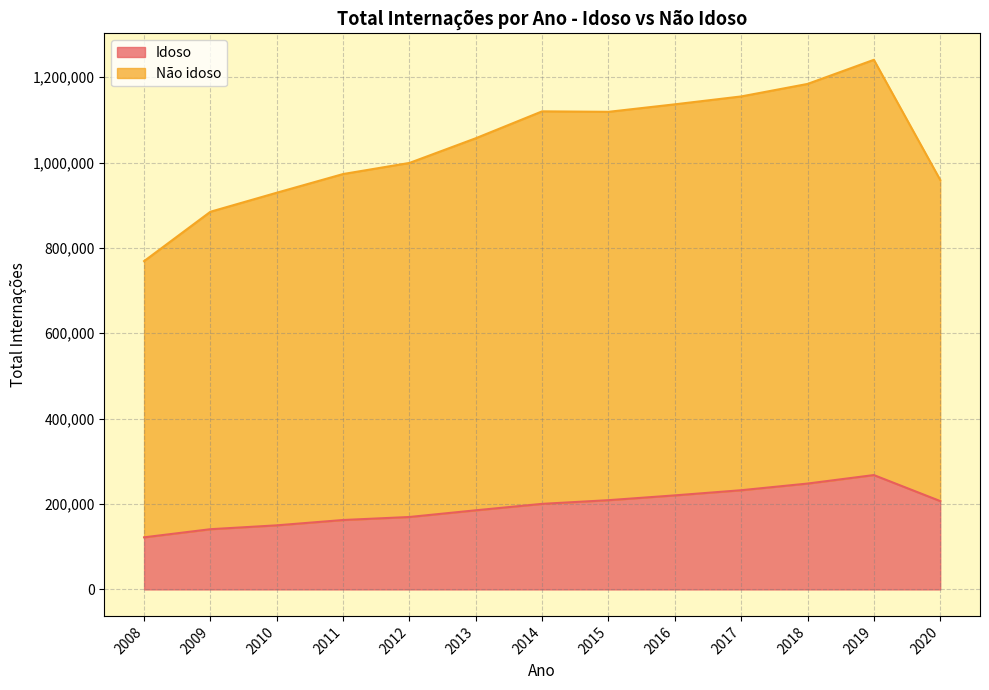

True or false: Não idoso and Idoso cross at least once.

False